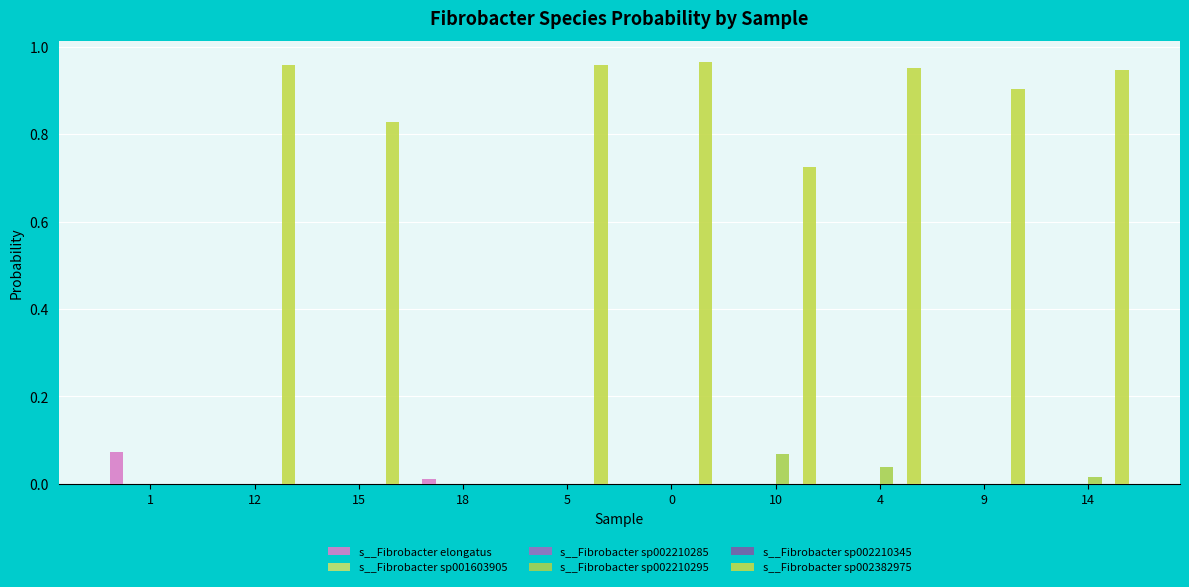

At which category does the chart reach its minimum across all series?

5